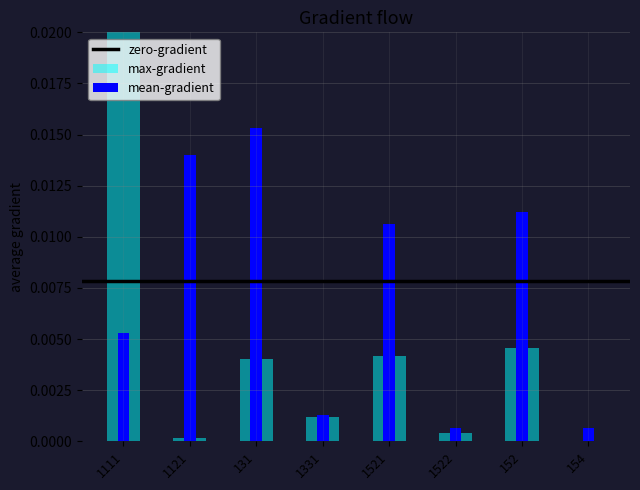

Is the value of mean-gradient (PS Nợ) at 1121 greater than the value of max-gradient (Đầu Kỳ Nợ) at 1111?

No